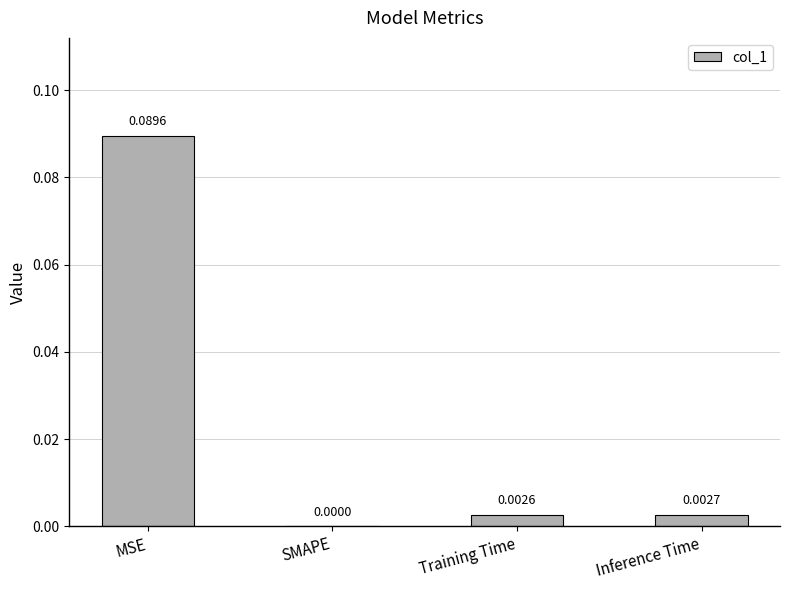

Between SMAPE and MSE, which is larger?

MSE